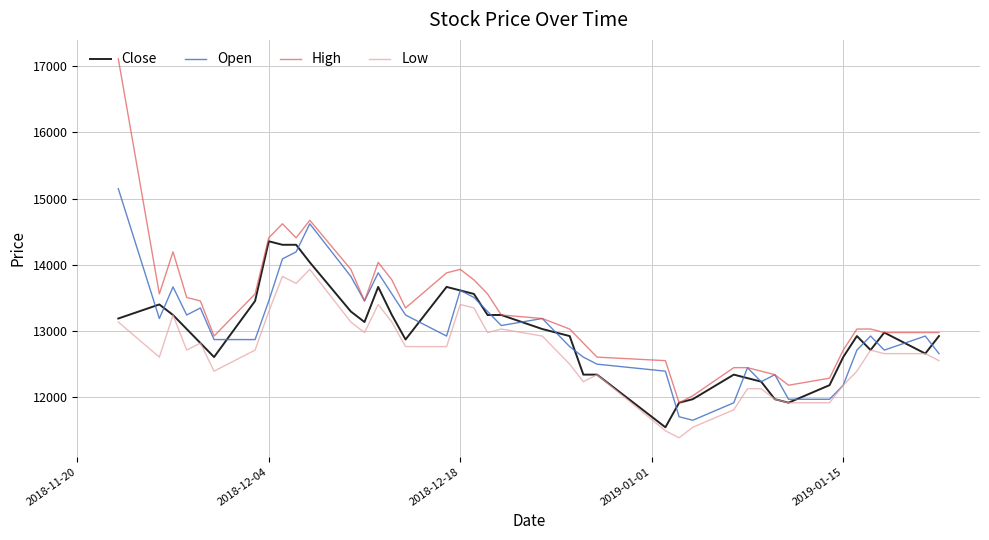

What is the lowest value of the High series?

11919